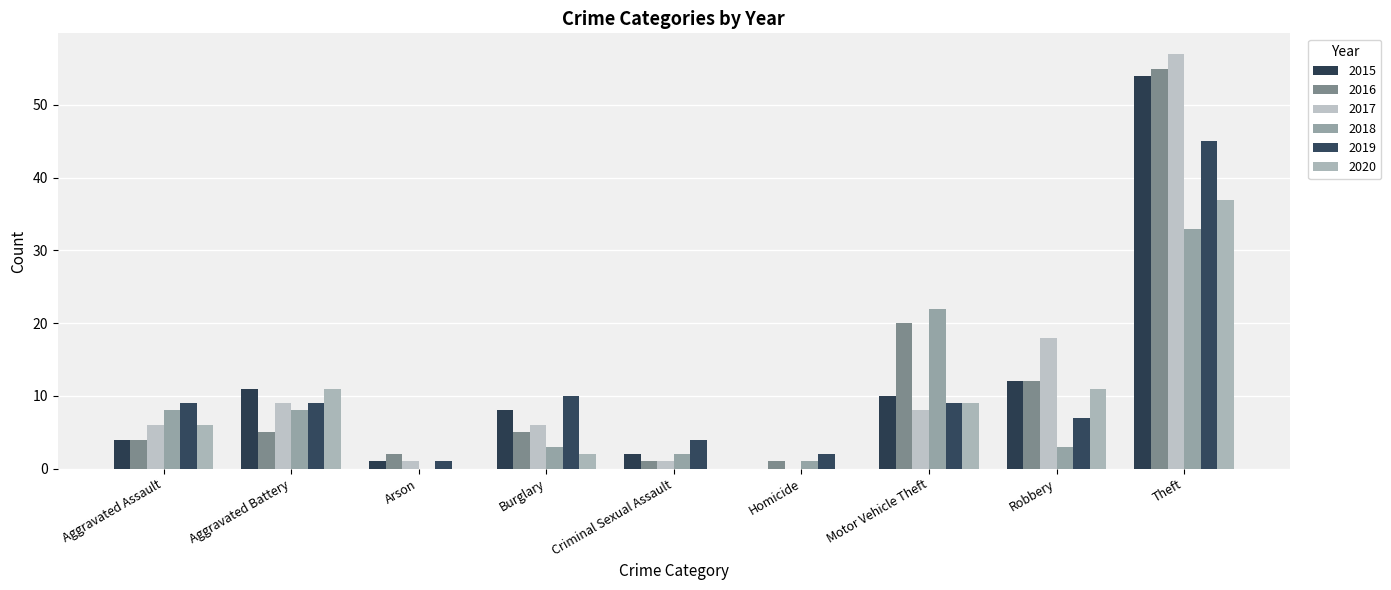

Reading left to right, list all the values displayed in this chart.

2015: Aggravated Assault=4	Aggravated Battery=11	Arson=1	Burglary=8	Criminal Sexual Assault=2	Homicide=0	Motor Vehicle Theft=10	Robbery=12	Theft=54
2016: Aggravated Assault=4	Aggravated Battery=5	Arson=2	Burglary=5	Criminal Sexual Assault=1	Homicide=1	Motor Vehicle Theft=20	Robbery=12	Theft=55
2017: Aggravated Assault=6	Aggravated Battery=9	Arson=1	Burglary=6	Criminal Sexual Assault=1	Homicide=0	Motor Vehicle Theft=8	Robbery=18	Theft=57
2018: Aggravated Assault=8	Aggravated Battery=8	Arson=0	Burglary=3	Criminal Sexual Assault=2	Homicide=1	Motor Vehicle Theft=22	Robbery=3	Theft=33
2019: Aggravated Assault=9	Aggravated Battery=9	Arson=1	Burglary=10	Criminal Sexual Assault=4	Homicide=2	Motor Vehicle Theft=9	Robbery=7	Theft=45
2020: Aggravated Assault=6	Aggravated Battery=11	Arson=0	Burglary=2	Criminal Sexual Assault=0	Homicide=0	Motor Vehicle Theft=9	Robbery=11	Theft=37